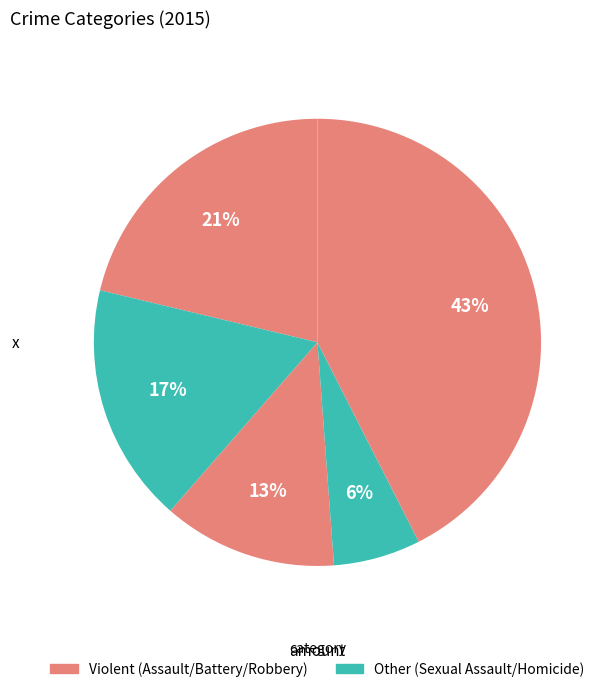

How many segments does this pie chart have?

5